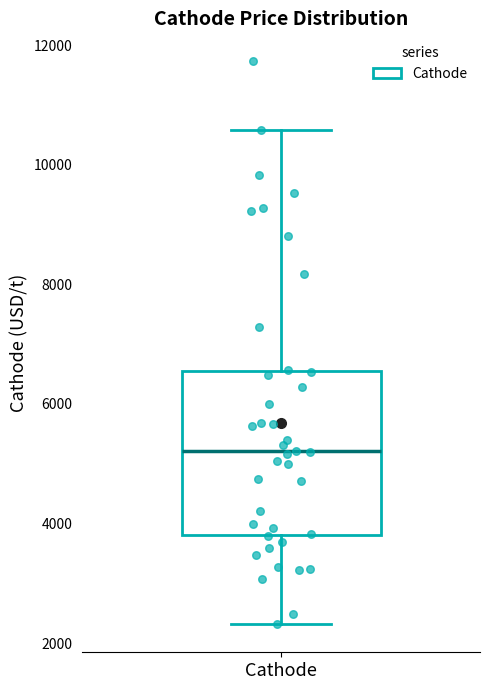

Where does the upper whisker of the box for Cathode end on the y-axis? The values are not printed on the chart, so give them approximately, as read against the axis.

10600